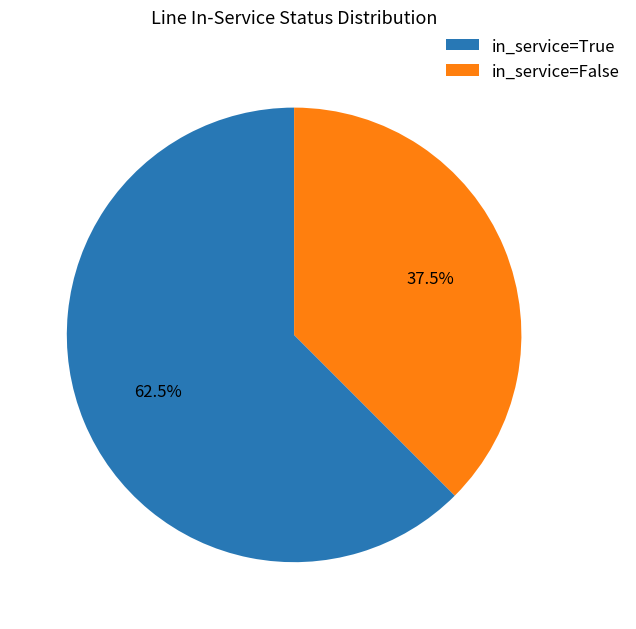

How much of the chart is everything except in_service=False?

62.5%